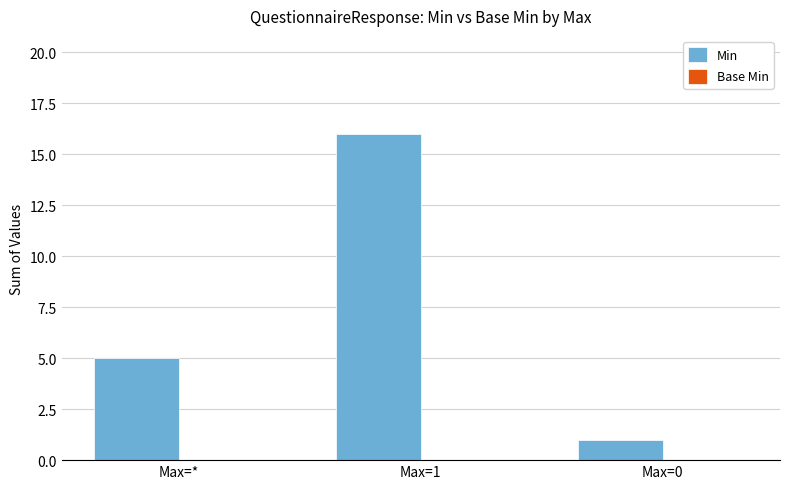

How many data points does each series have?

3